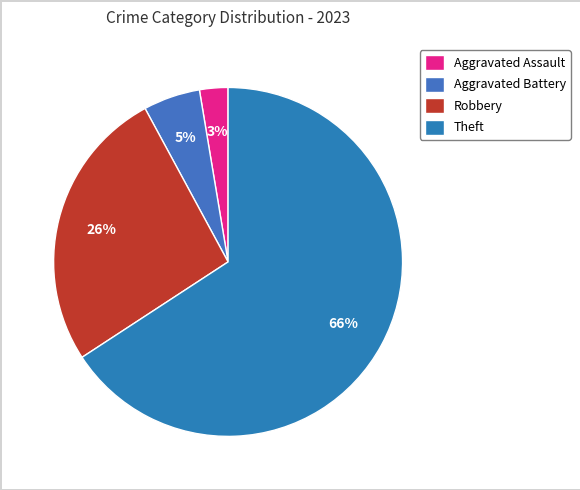

Do Aggravated Assault and Aggravated Battery together represent more than half of the pie?

No